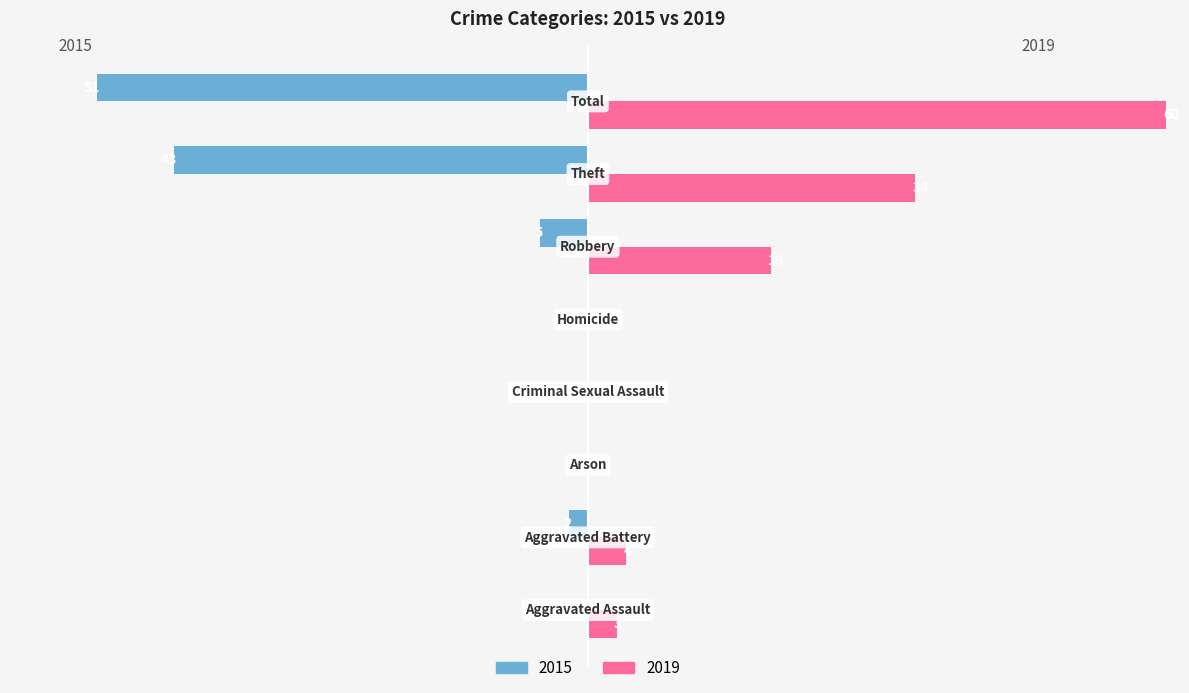

At which label does 2019 first exceed 4?

Robbery